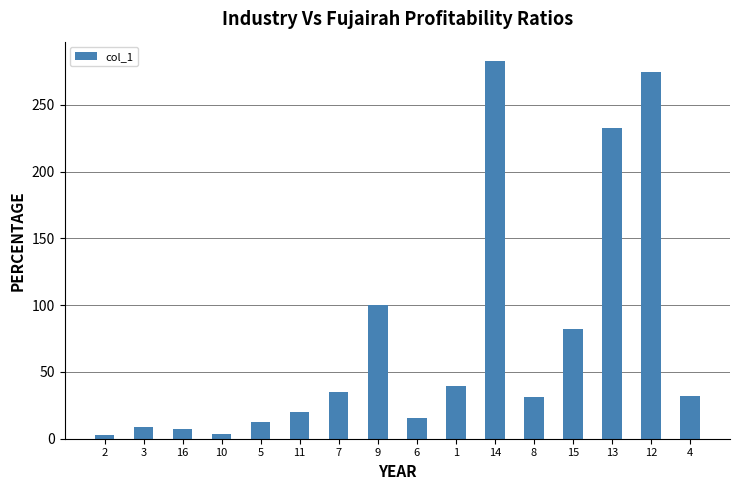

The chart shows a value of 52.6 at 15. True or false?

False